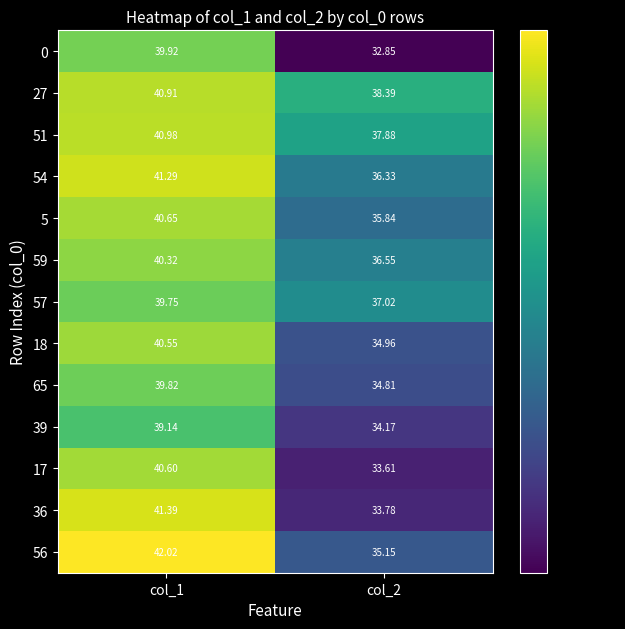

At col_2, list the series in order from largest to smallest.

27, 51, 57, 59, 54, 5, 56, 18, 65, 39, 36, 17, 0